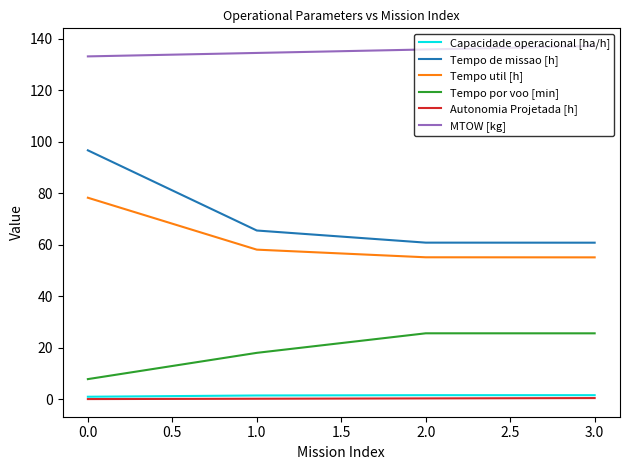

What is the smallest value displayed?

0.1